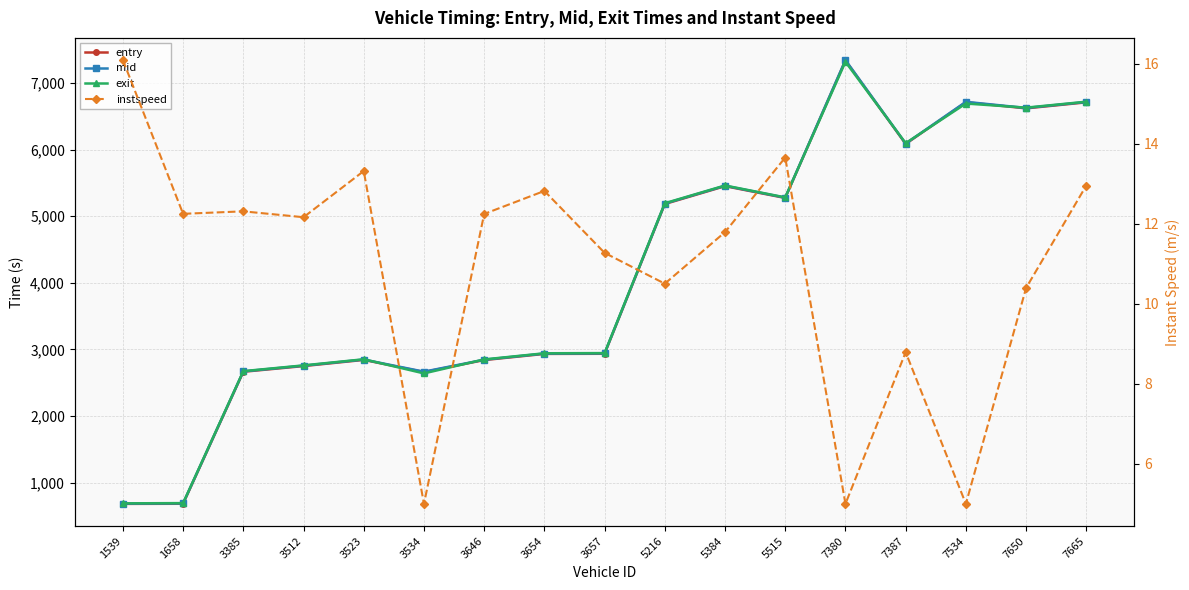

How many series are shown in this chart?

4